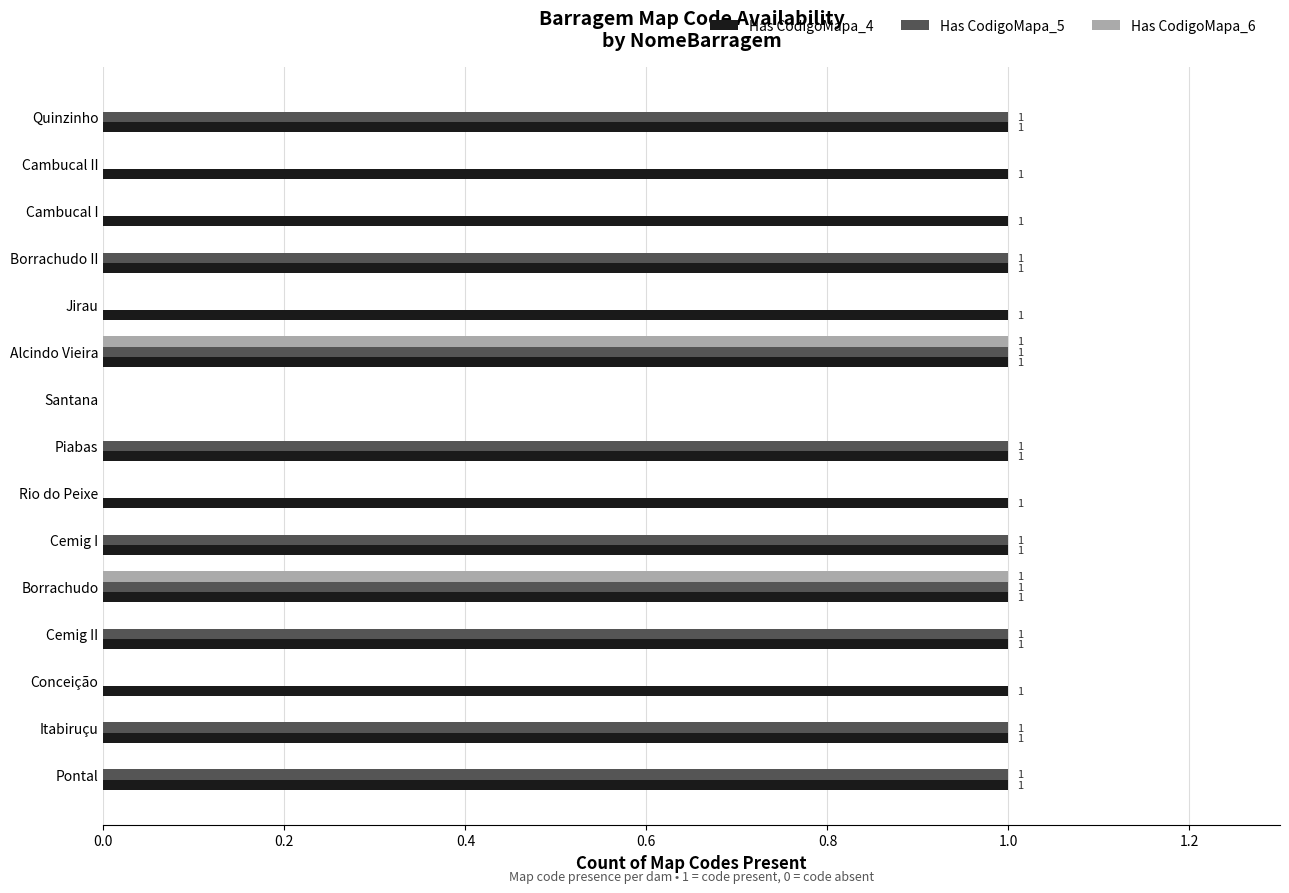

Which series has the largest total across all categories?

Has CodigoMapa_4